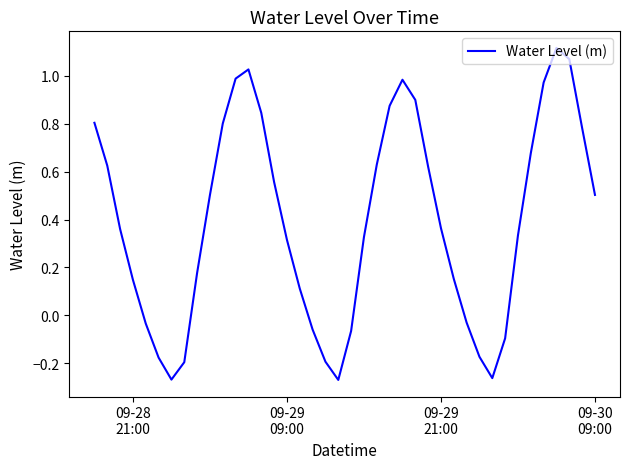

What is the difference between the maximum and minimum values?

1.4